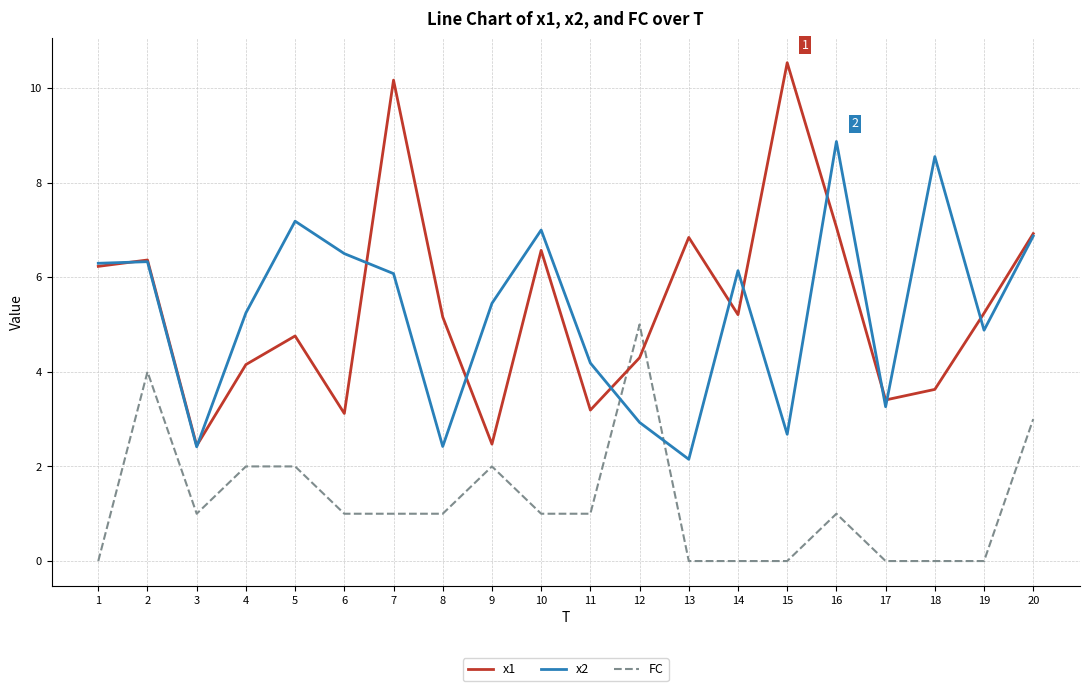

How many categories are shown in the chart?

20